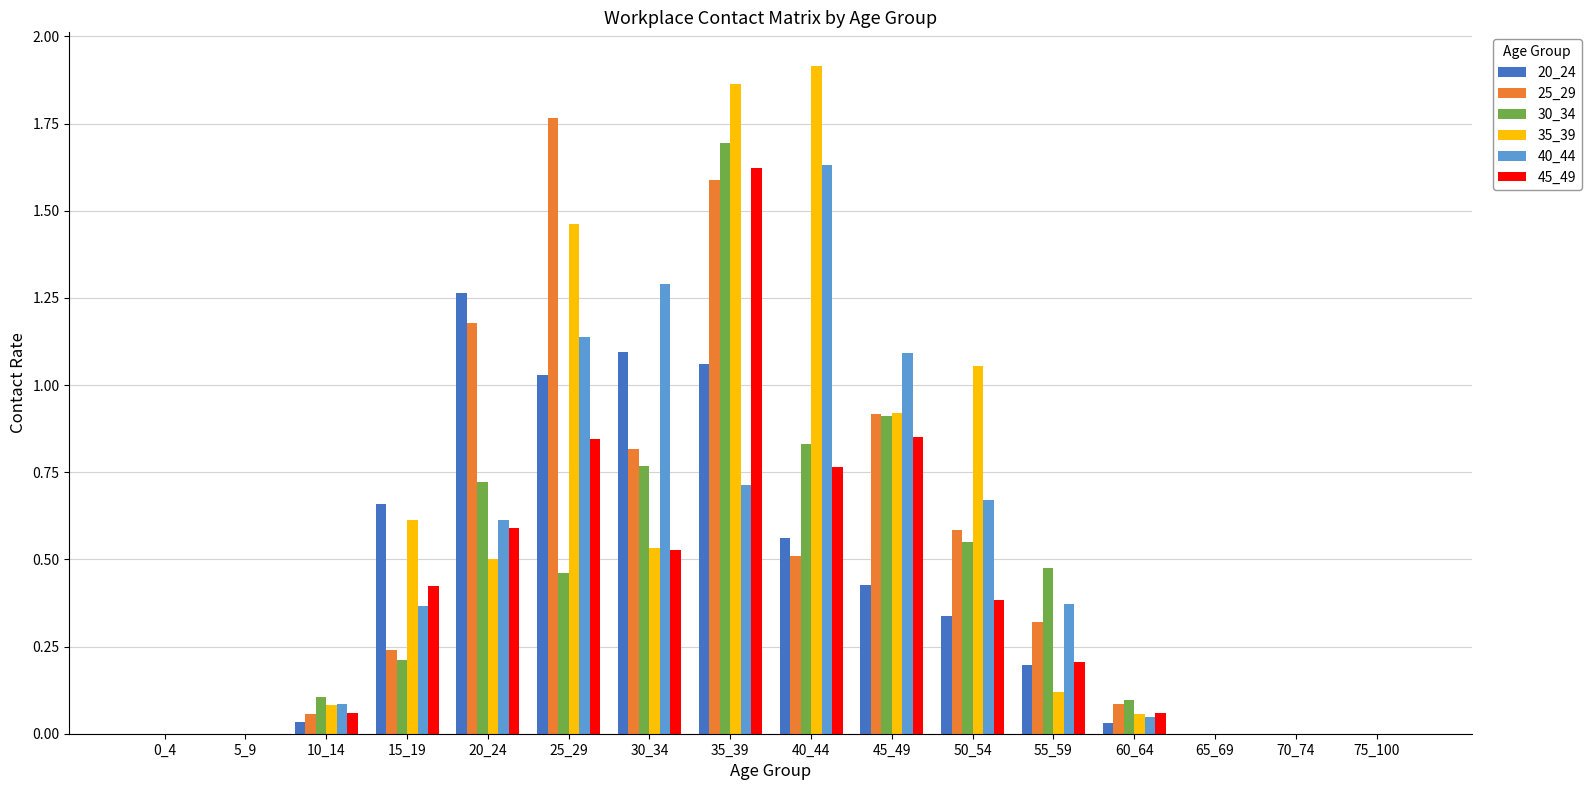

Which series changed the most between 10_14 and 30_34?

40_44